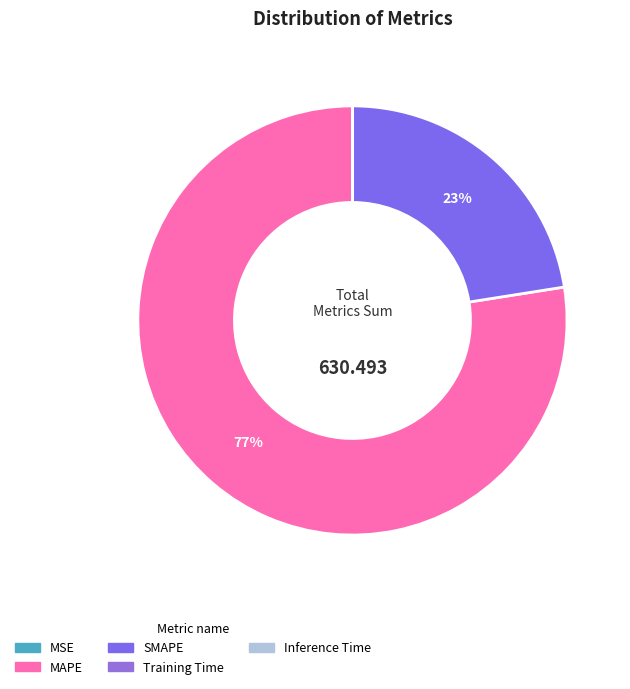

To the nearest percent, what is the difference between the largest and smallest slice percentages?

77%